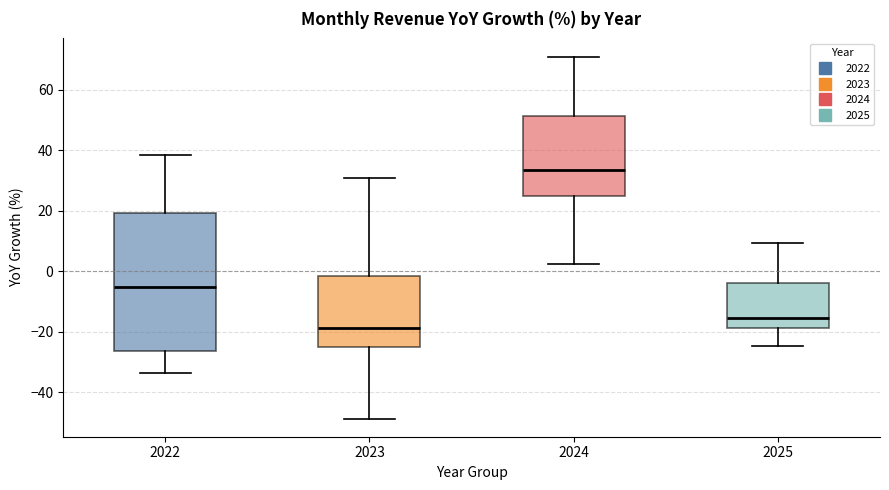

Comparing the boxes themselves (not the whiskers), which one is the tallest?

2022